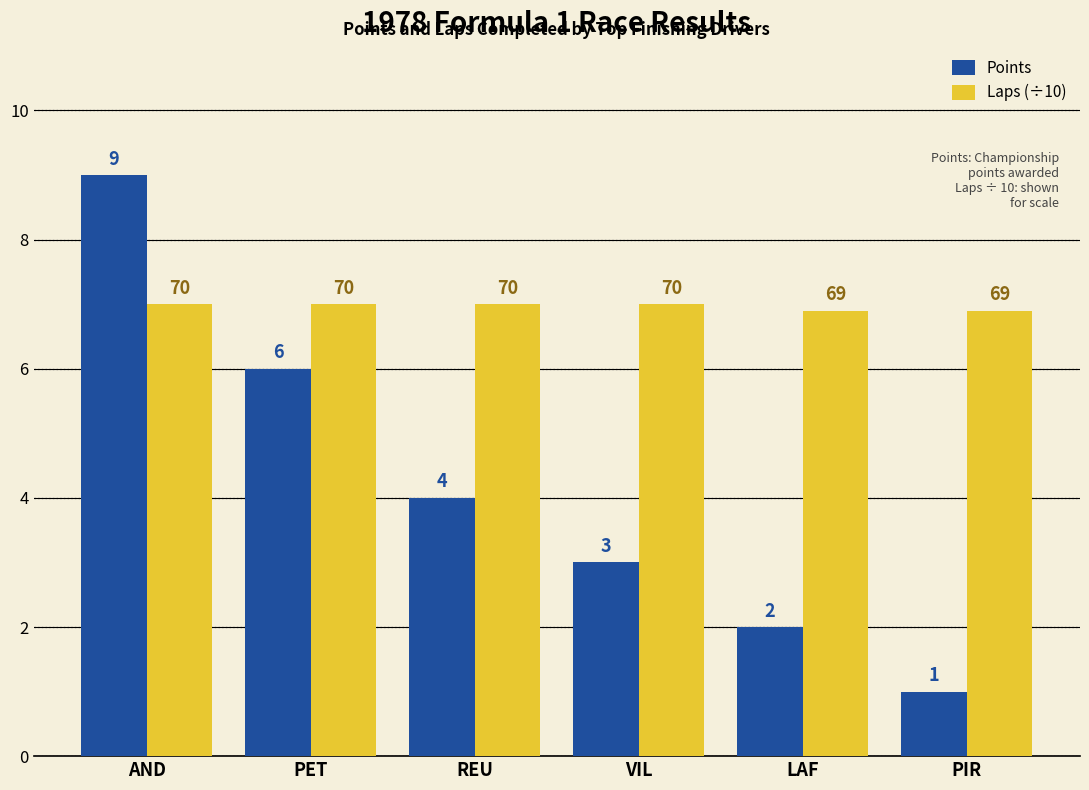

The Laps (÷10) series shows 6.9 at LAF. True or false?

True